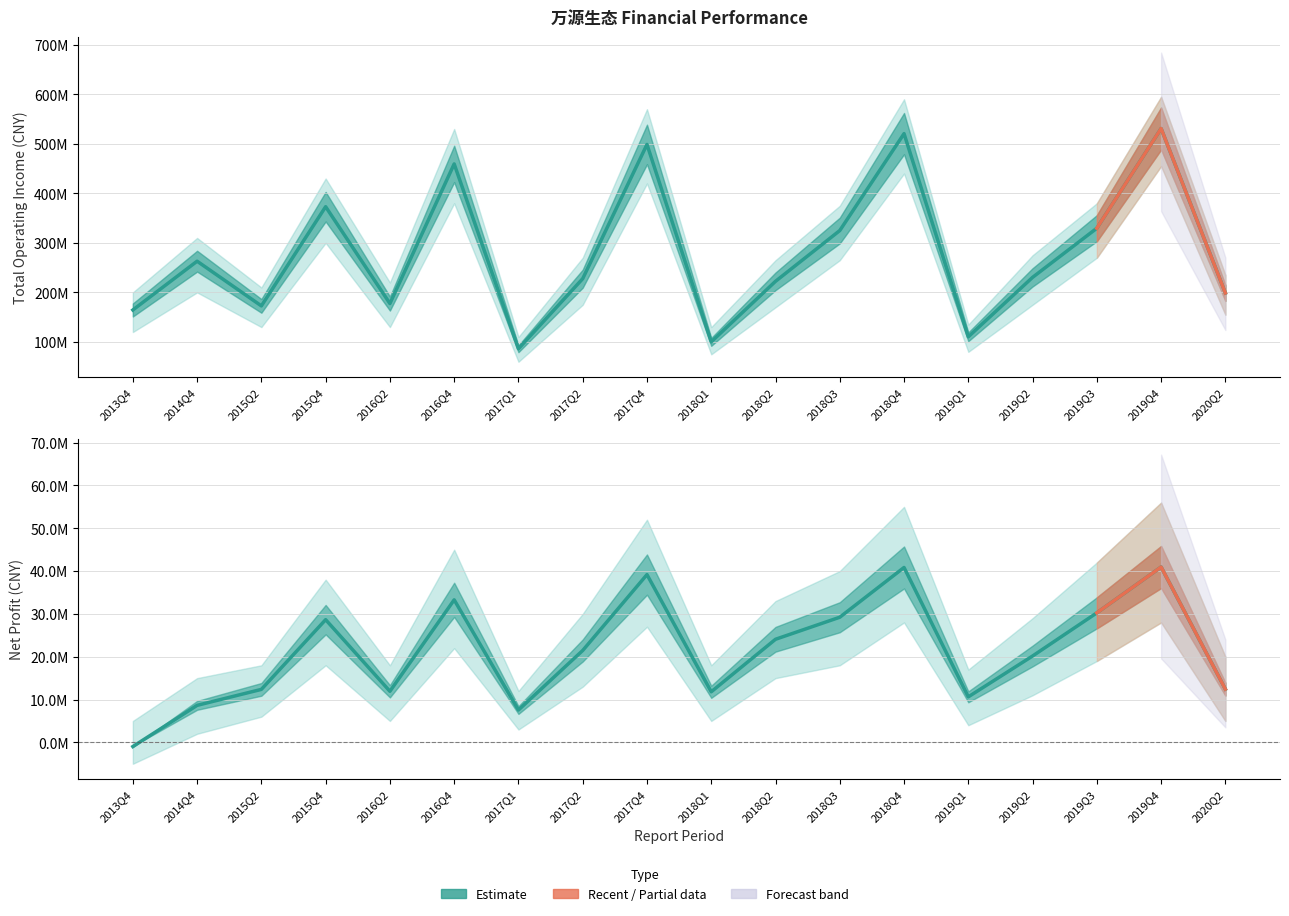

Which series has the largest total across all categories?

TOTAL_OPERATE_INCOME